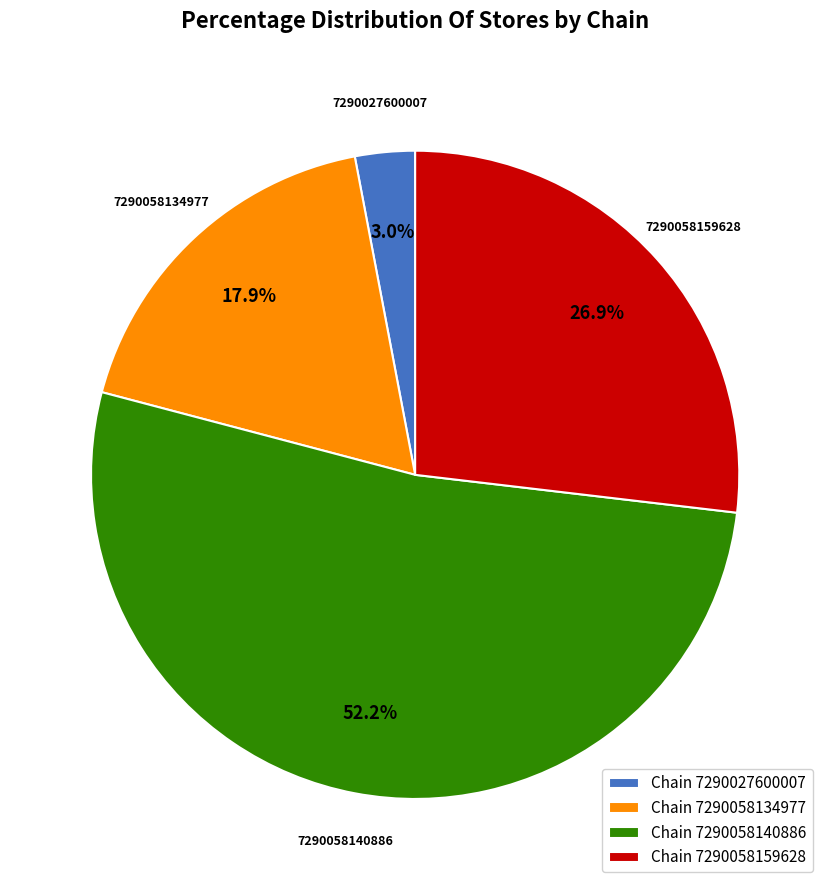

Approximately how many times larger is the value at Chain 7290058159628 compared to Chain 7290058134977?

1.5